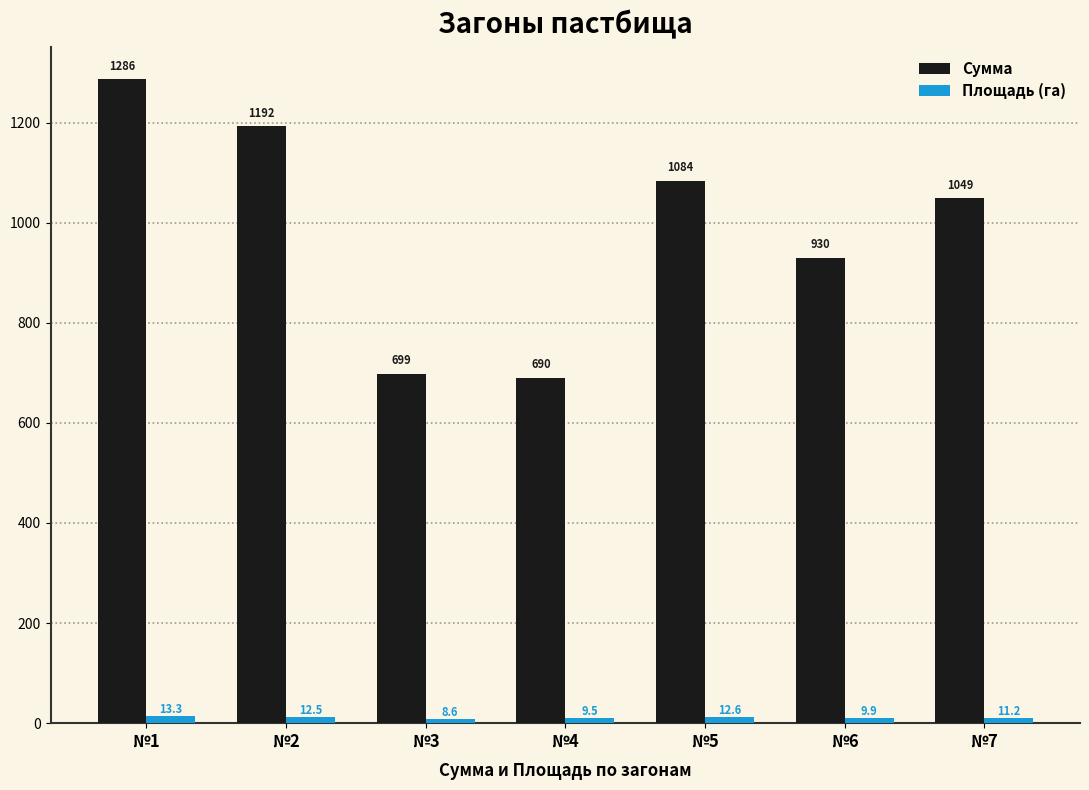

Rank the categories by Сумма value from highest to lowest.

№1, №2, №5, №7, №6, №3, №4